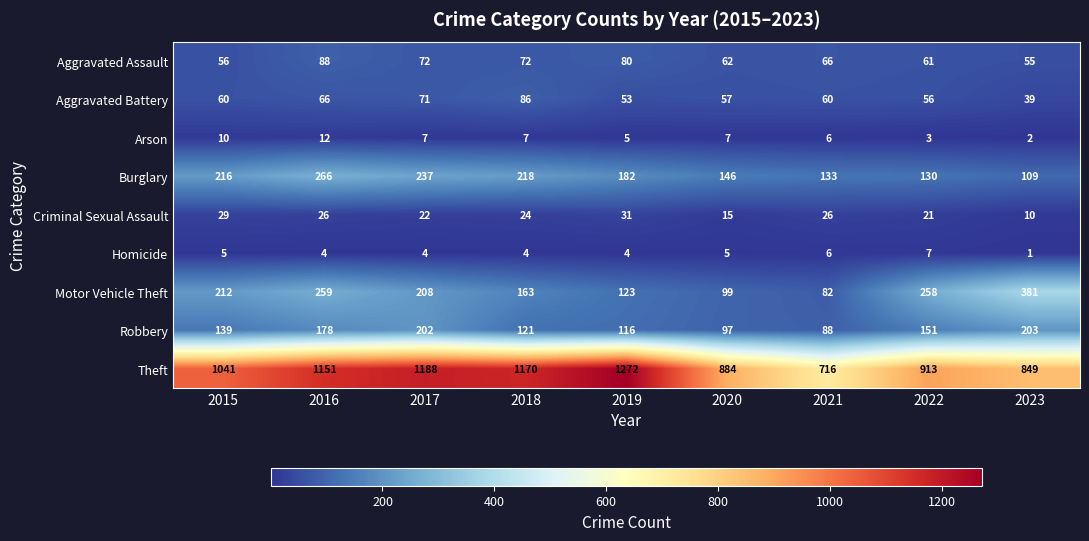

What is the minimum value shown in the chart?

1